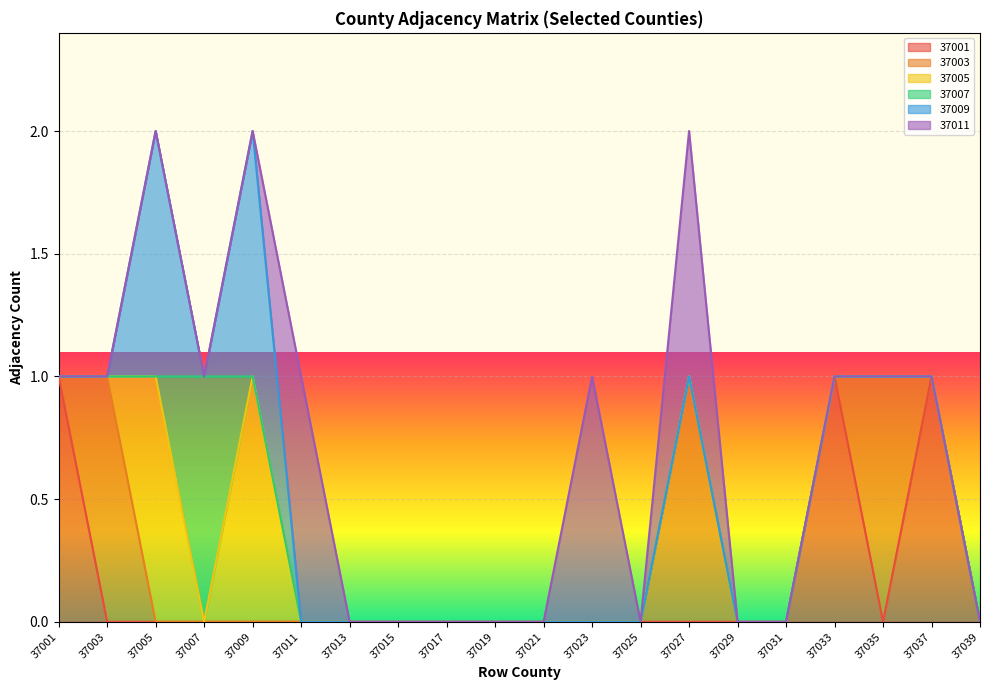

The 37011 series shows 0 at 37005. True or false?

True